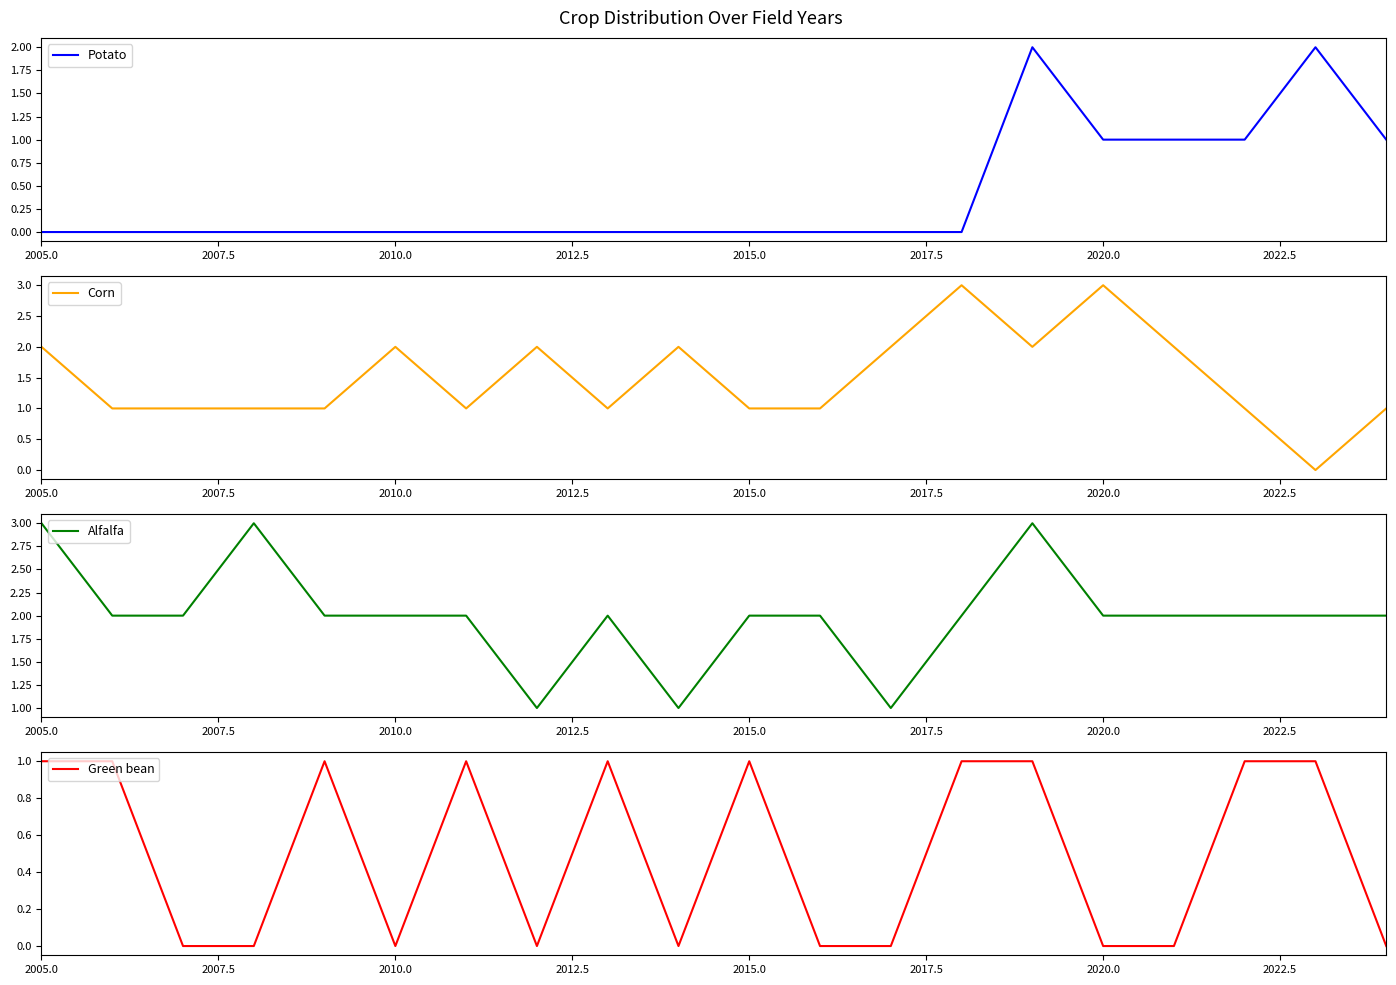

What is the highest value of the Corn series?

3